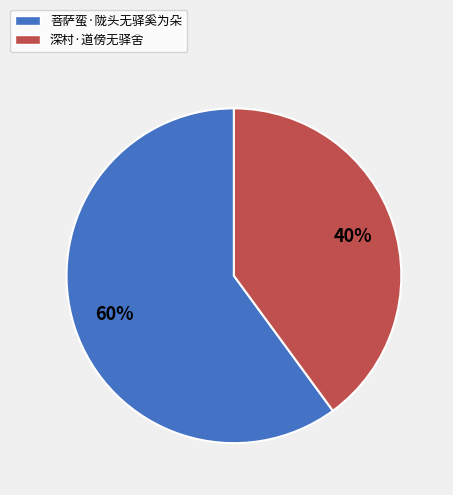

How many segments does this pie chart have?

2